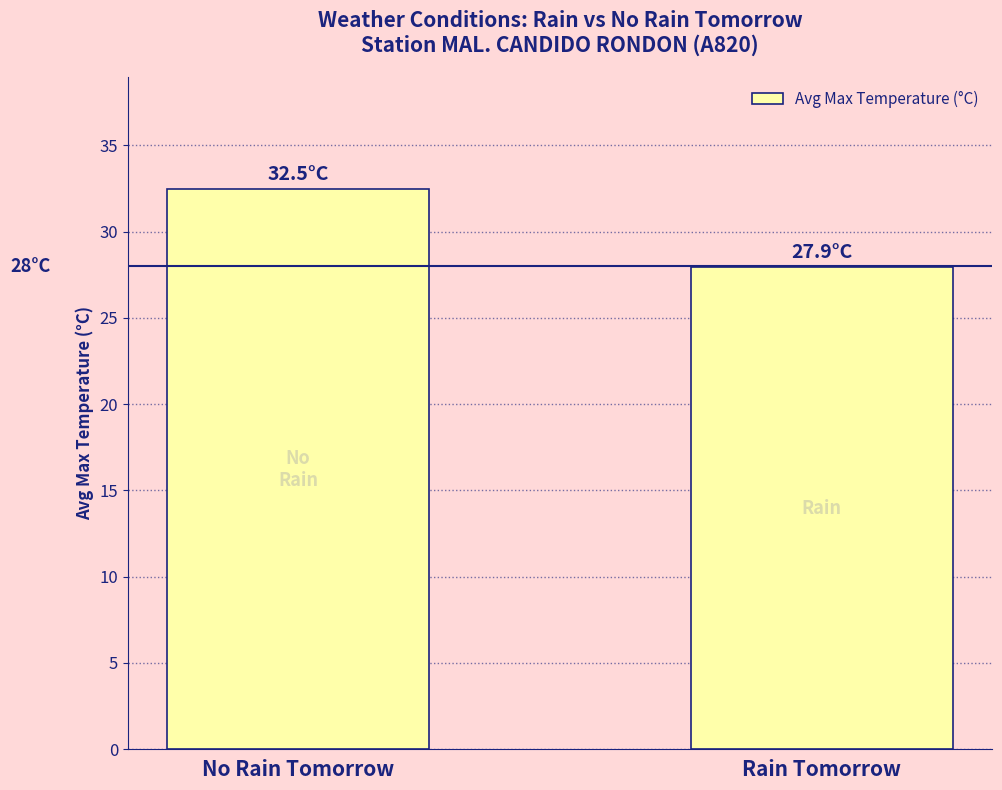

At which label is the value closest to 30?

Rain Tomorrow